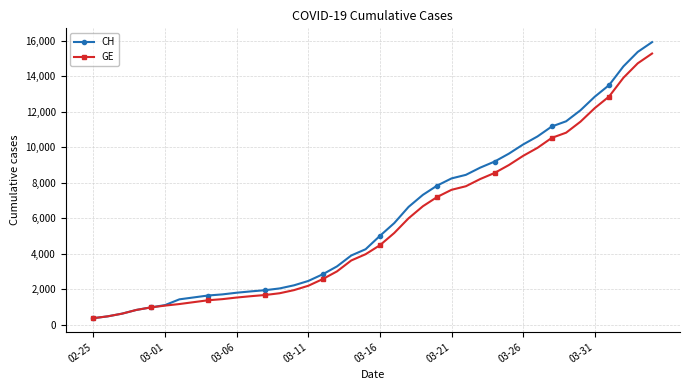

Does the chart have visible grid lines?

Yes